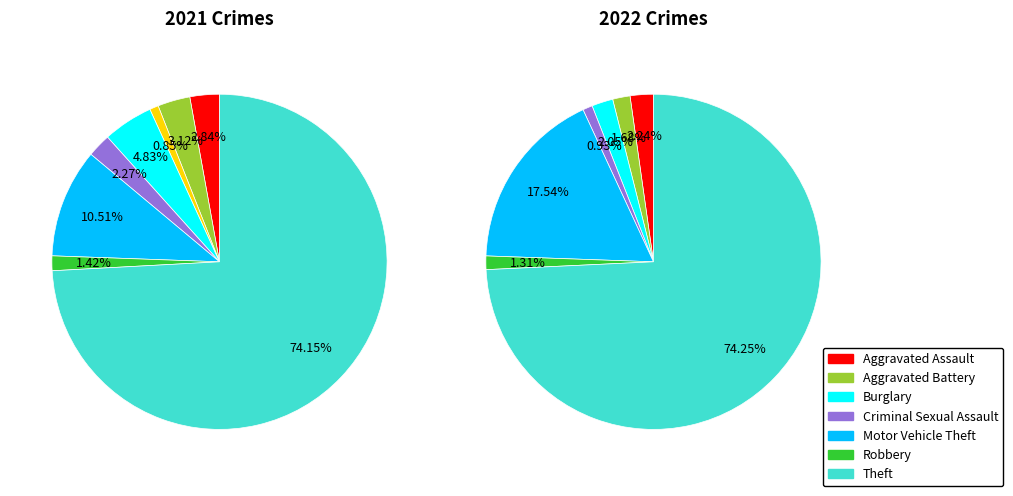

To the nearest percent, what portion does Aggravated Battery represent?

2%